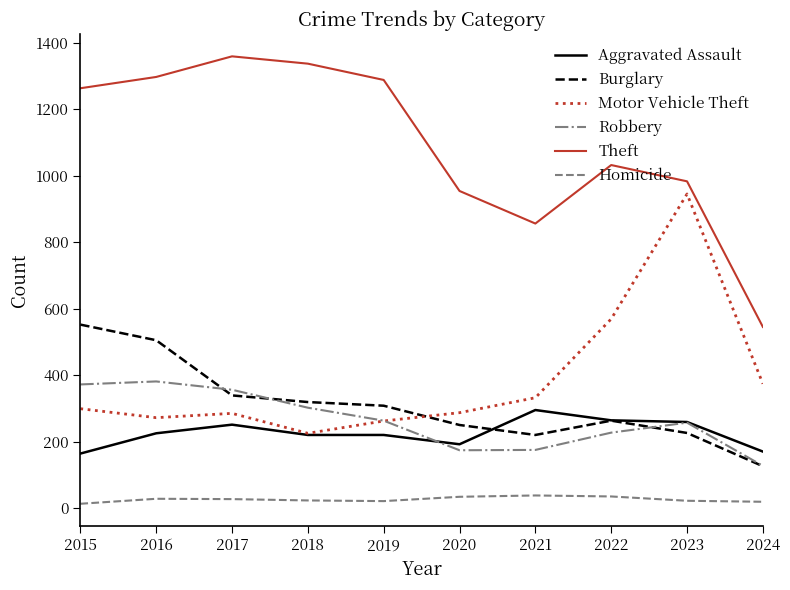

How many categories are shown in the chart?

10